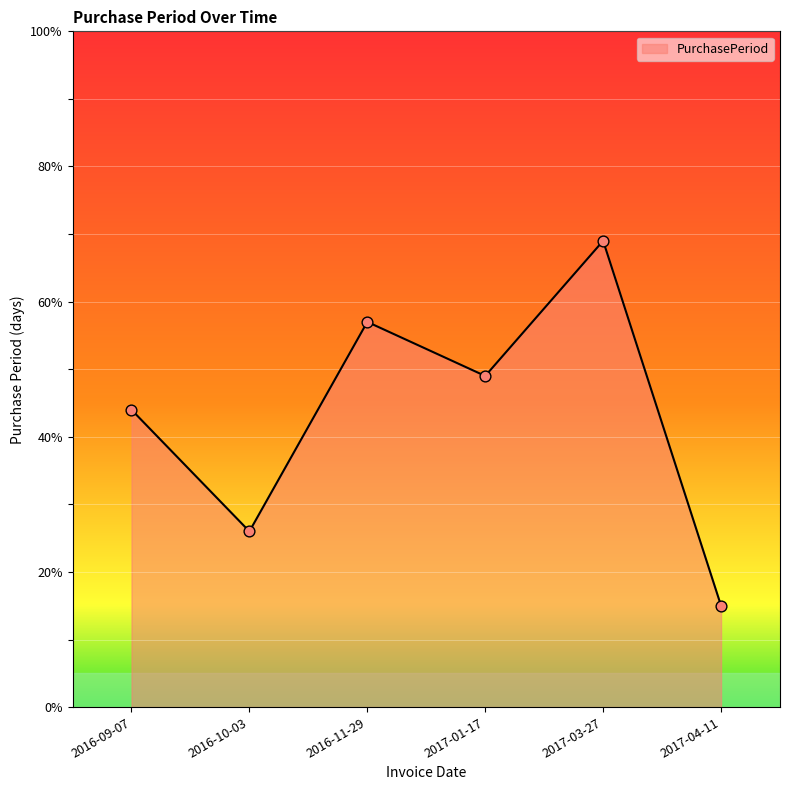

What is the change in value from 2016-11-29 to 2017-03-27?

+12